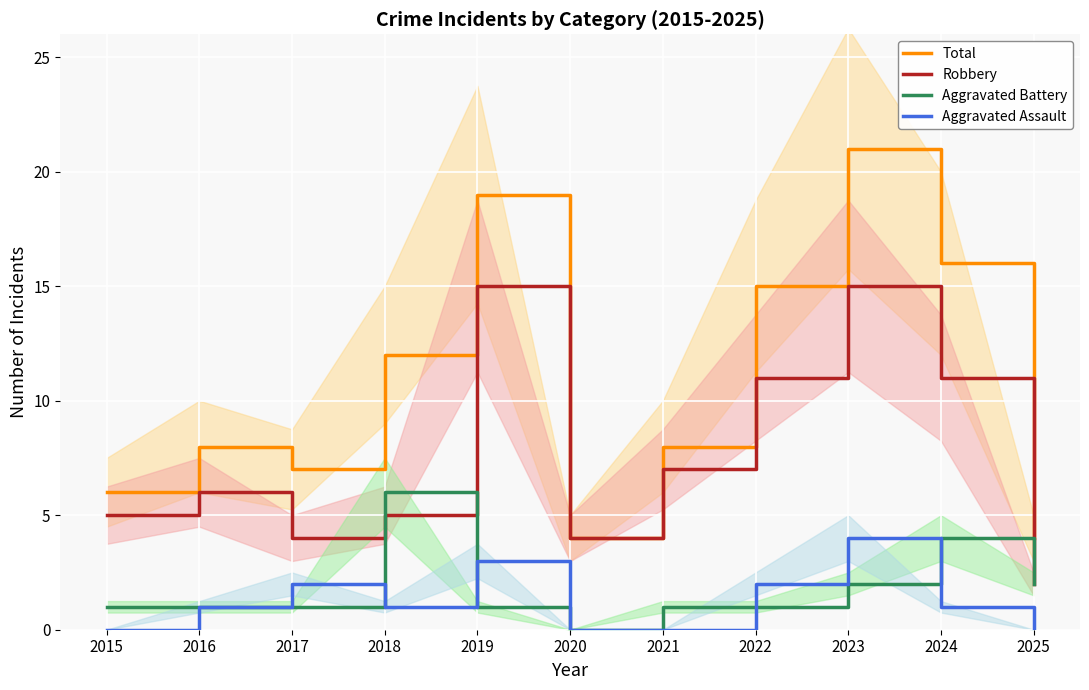

How many intersections are there between Robbery and Aggravated Battery?

2